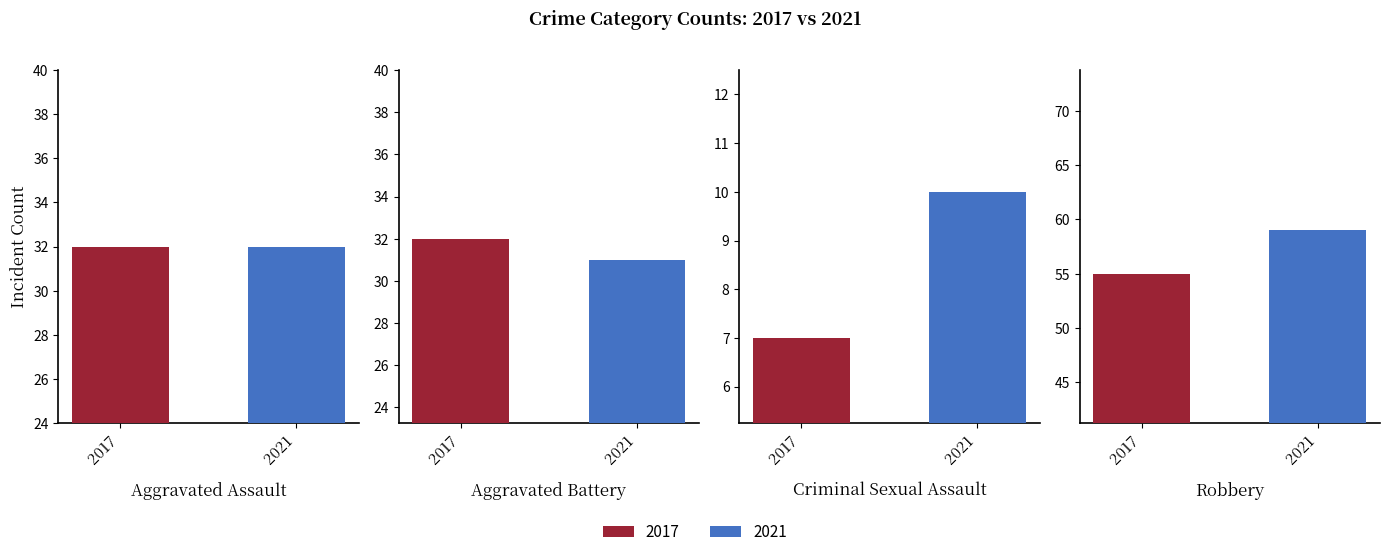

What is the total value across all series at 2017?

126